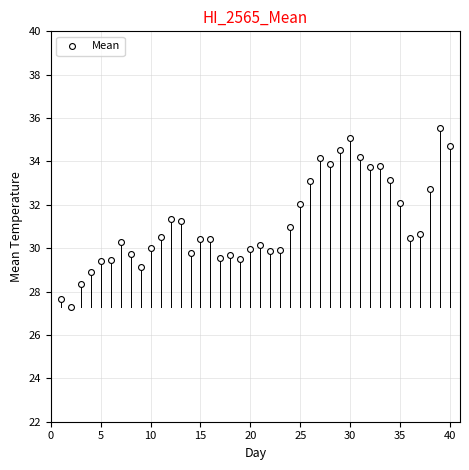

What is the range of Y values (max minus min)?

8.3